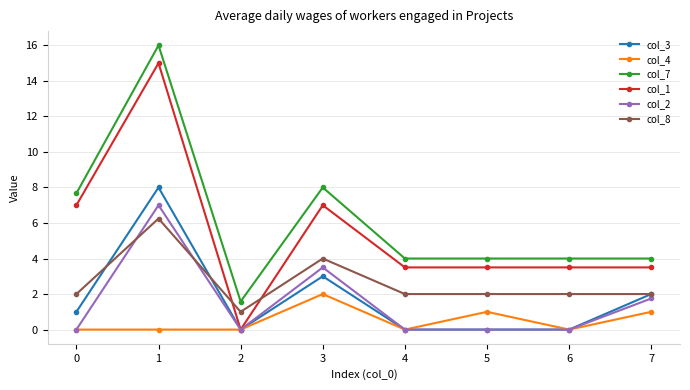

The value of col_1 at 5 is 0.7. True or false?

False